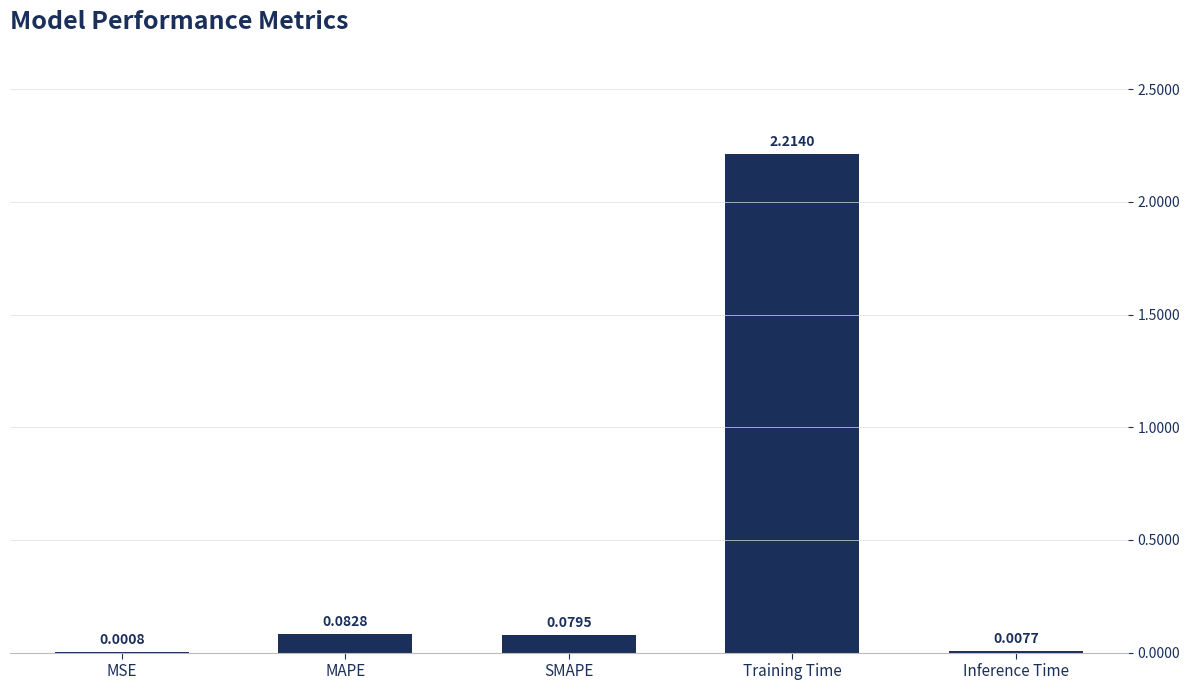

What is the change in value from SMAPE to Inference Time?

-0.1